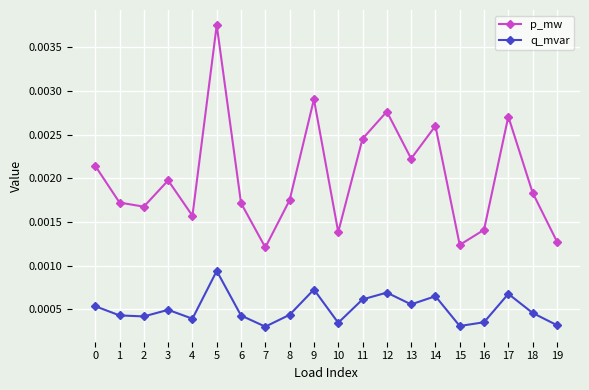

Count the number of categories in the chart.

20